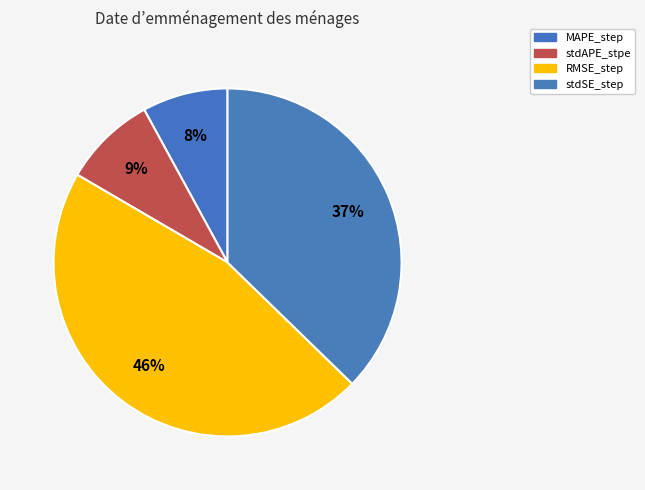

Which category has the biggest portion of the pie?

RMSE_step